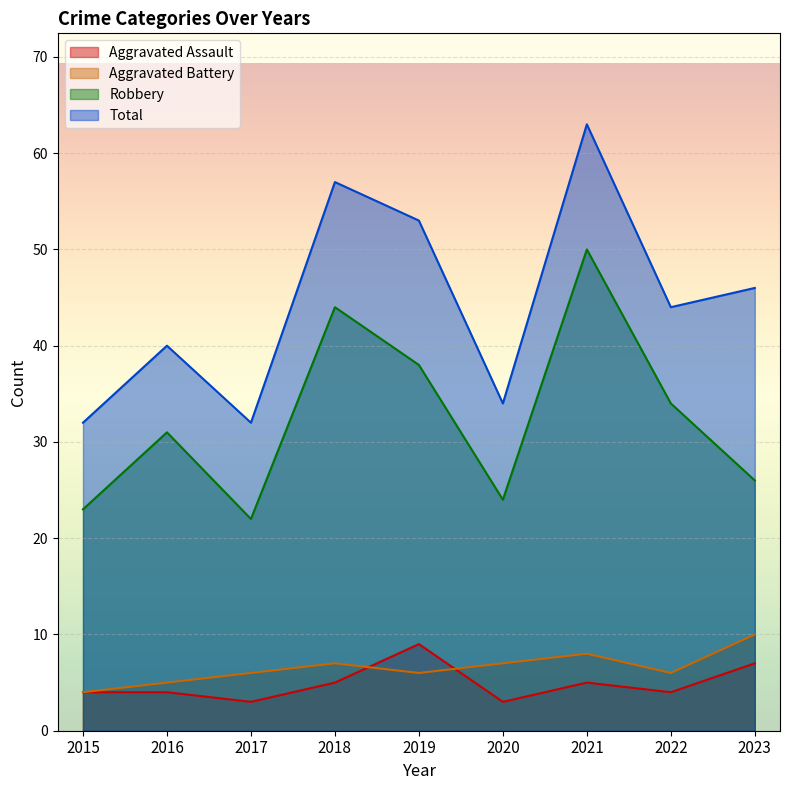

Is it true that Aggravated Assault equals 4 at 2022?

True